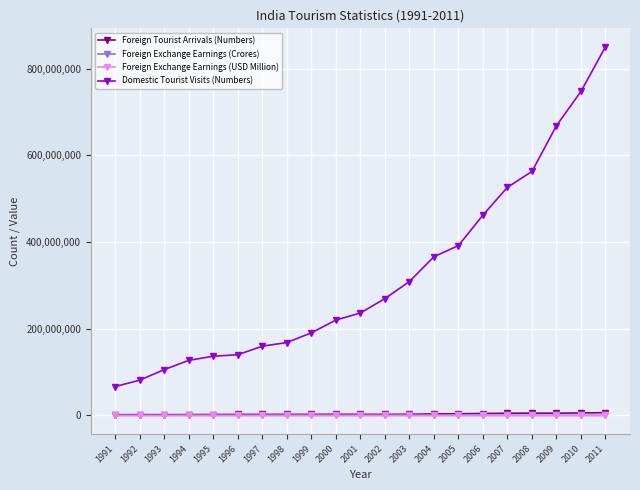

What is the value of the Domestic Tourist Visits (Numbers) point at the 15th from the left?

392014270